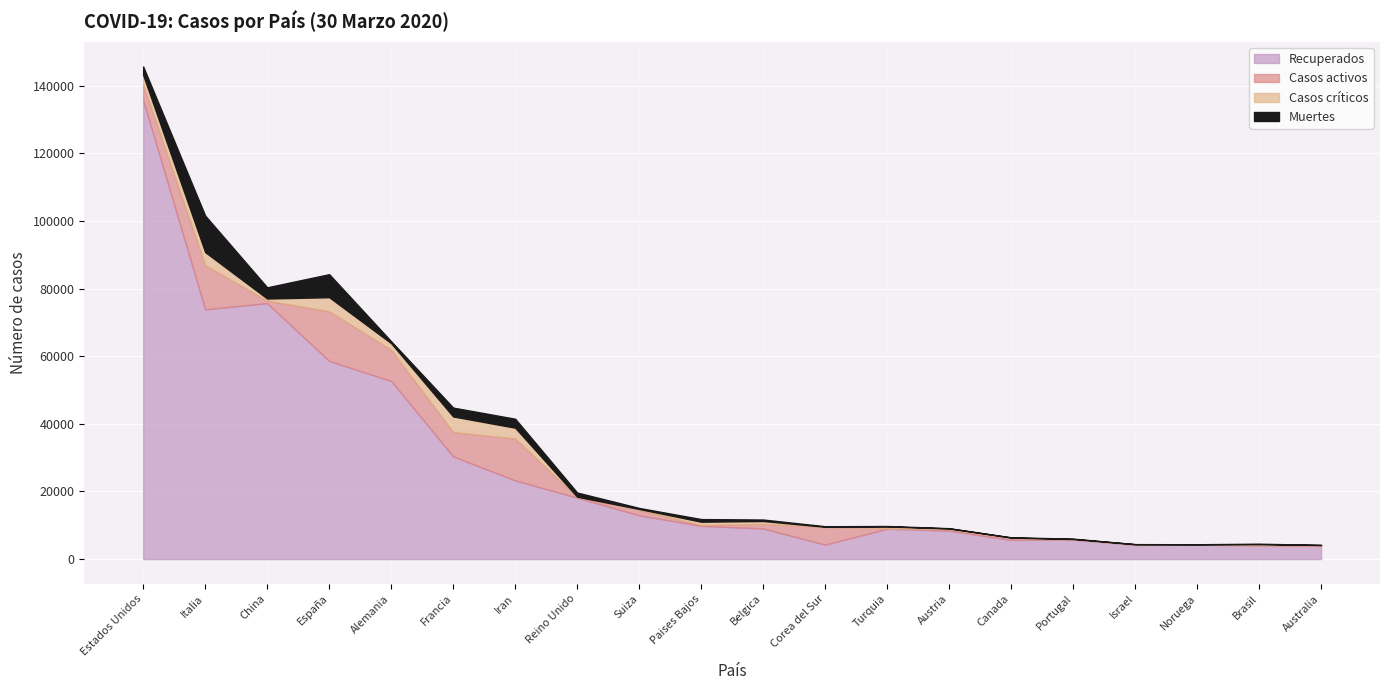

Reading left to right, list all the values displayed in this chart.

Recuperados: 135684	73880	75700	58598	52683	30366	23278	18159	12934	9845	9046	4275	8981	8393	5682	5800	4198	4272	4114	3901
Casos activos: 4562	13030	750	14709	9211	7202	12391	135	1595	250	1359	5228	105	479	573	43	134	7	6	244
Casos críticos: 2970	3906	633	4165	1979	4632	3206	163	301	972	867	59	568	187	120	89	80	91	296	28
Muertes: 2489	10779	3304	6803	541	2606	2640	1228	300	771	431	158	131	86	65	119	15	26	136	18